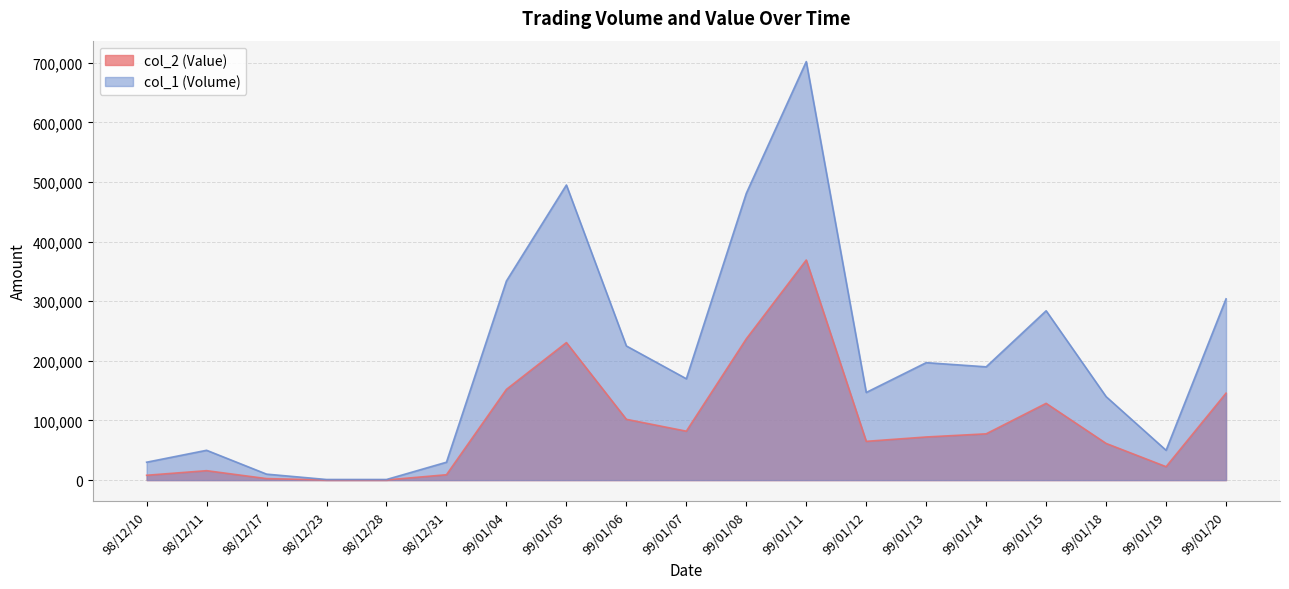

What are all the series names shown in the legend?

col_2 (Value), col_1 (Volume)